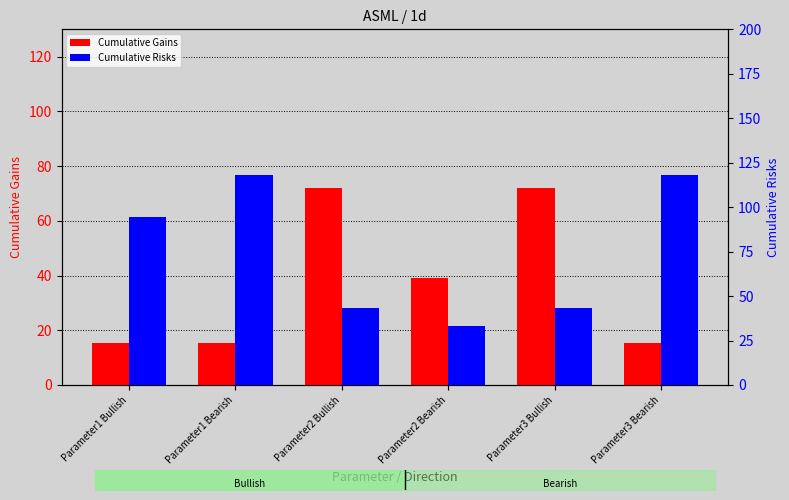

What position from the right is Parameter3 Bearish?

1